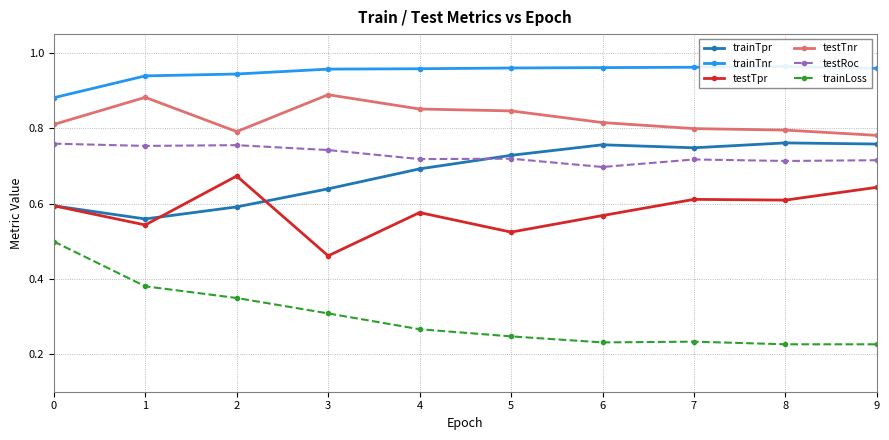

What are all the series names shown in the legend?

trainTpr, trainTnr, testTpr, testTnr, testRoc, trainLoss